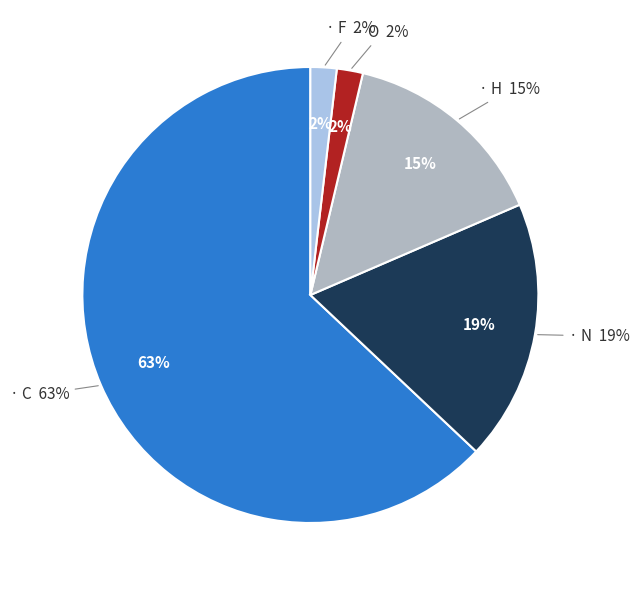

What is the total percentage of O and C?

64.8%